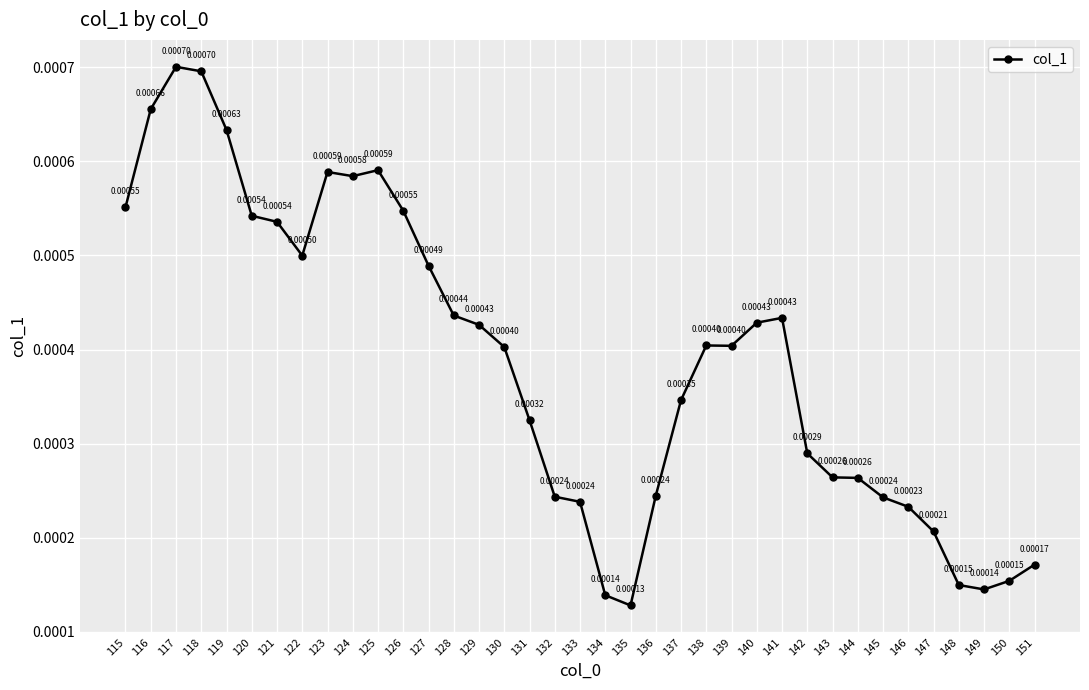

How many points are lower than both their immediate neighbors (excluding endpoints)?

5